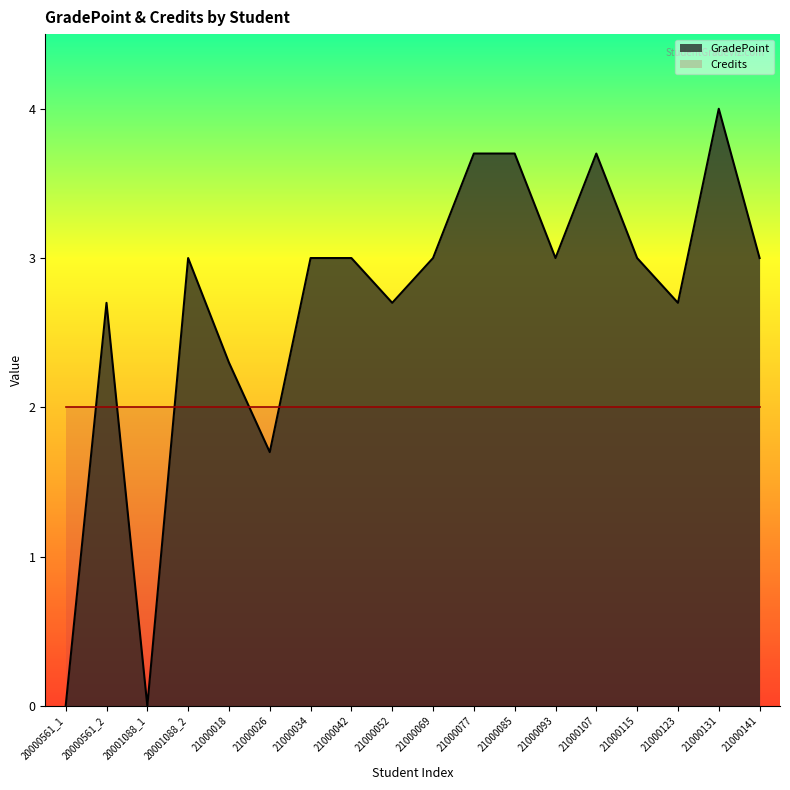

At which category does the chart reach its minimum across all series?

20000561_1